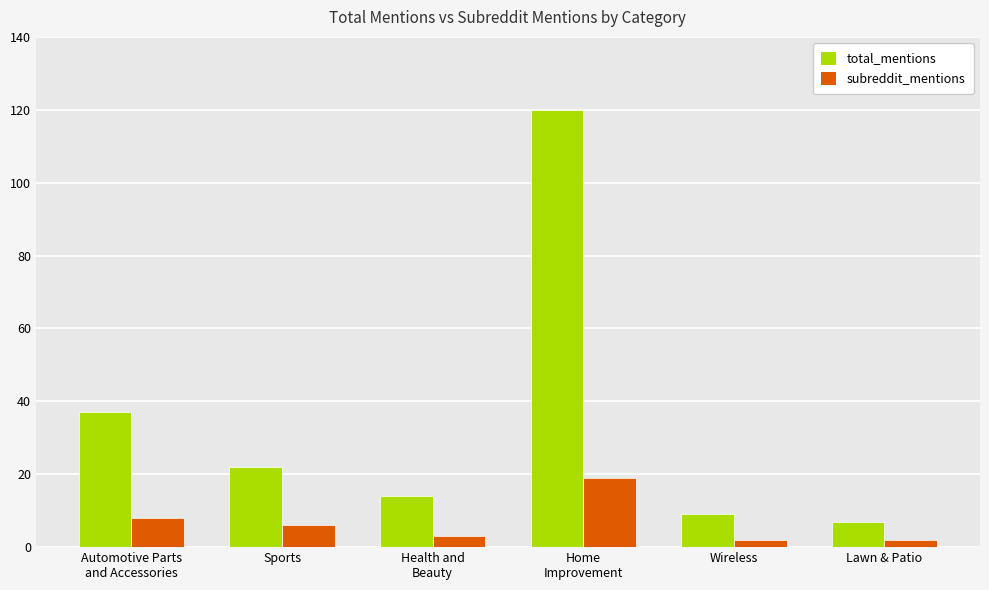

Where is total_mentions nearest to the value 63?

Automotive Parts
and Accessories